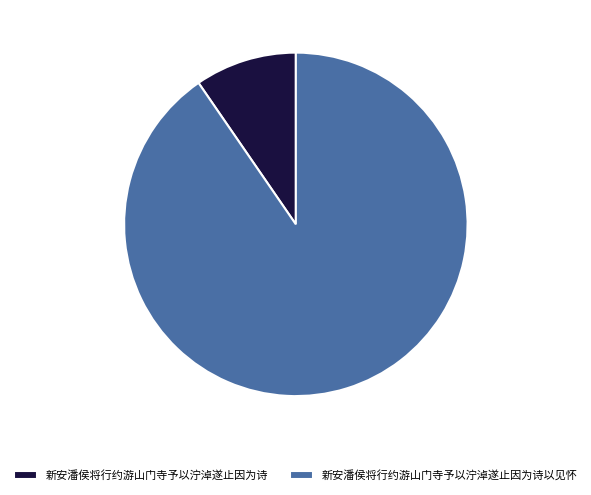

Between 新安潘侯将行约游山门寺予以泞淖遂止因为诗以见怀 and 新安潘侯将行约游山门寺予以泞淖遂止因为诗, which is larger?

新安潘侯将行约游山门寺予以泞淖遂止因为诗以见怀